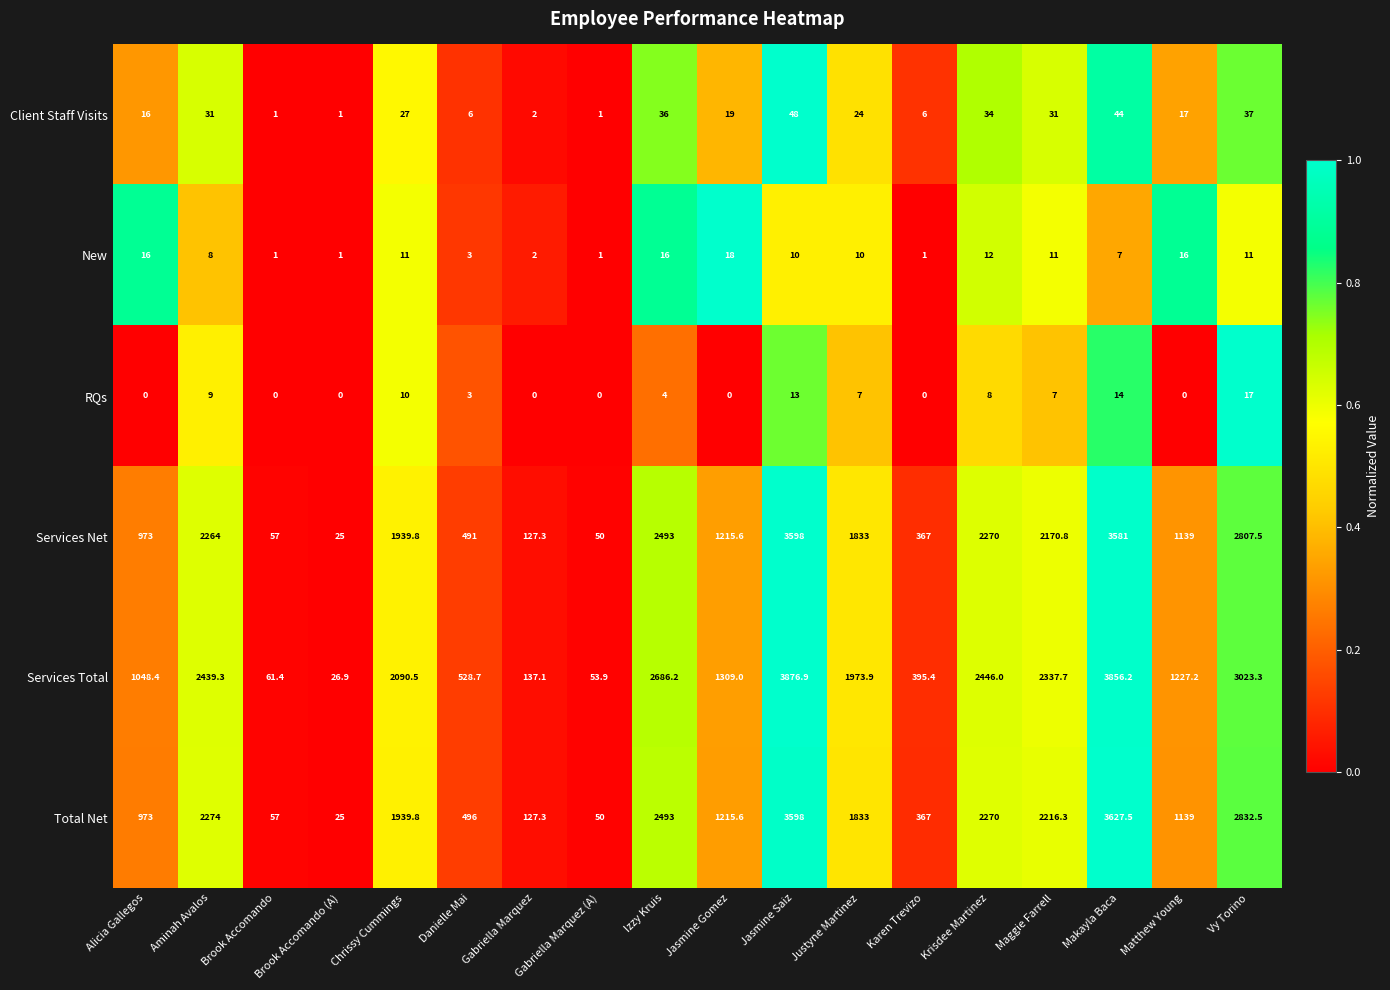

At which label does RQs first exceed 4?

Aminah Avalos